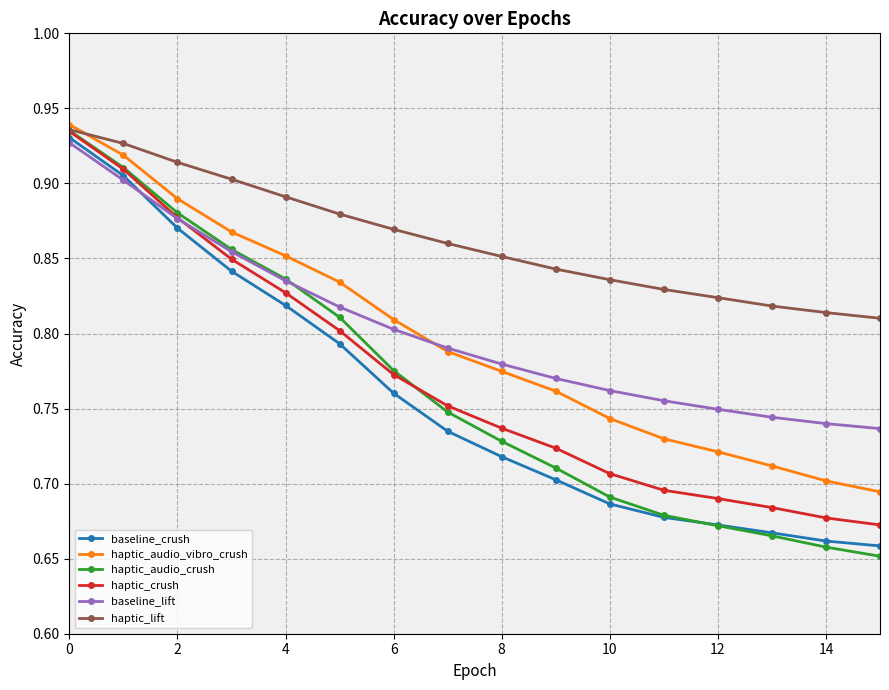

Which series has the widest spread of values?

haptic_audio_crush